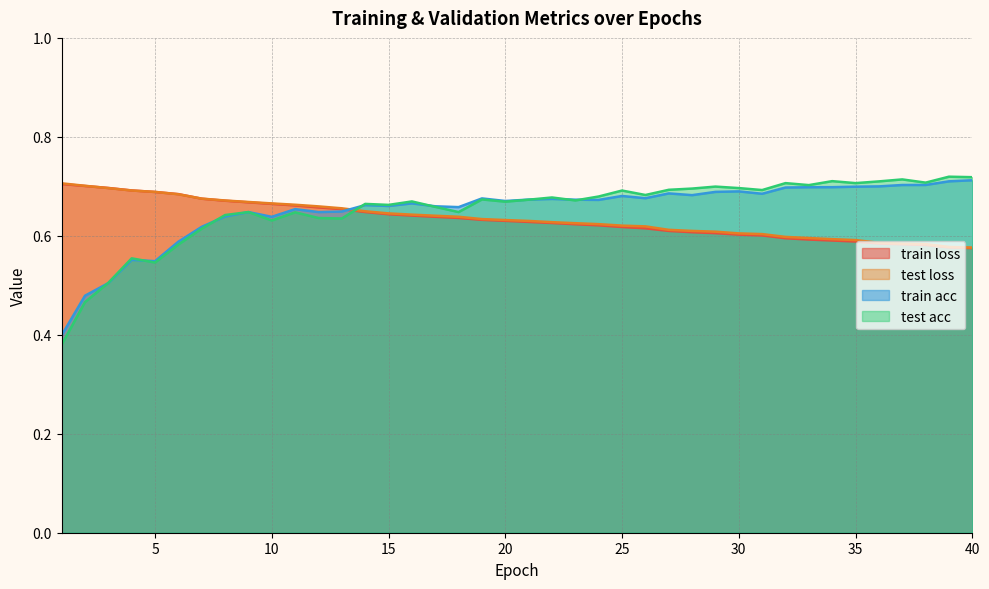

True or false: test acc has more than 2 interior local peaks.

True